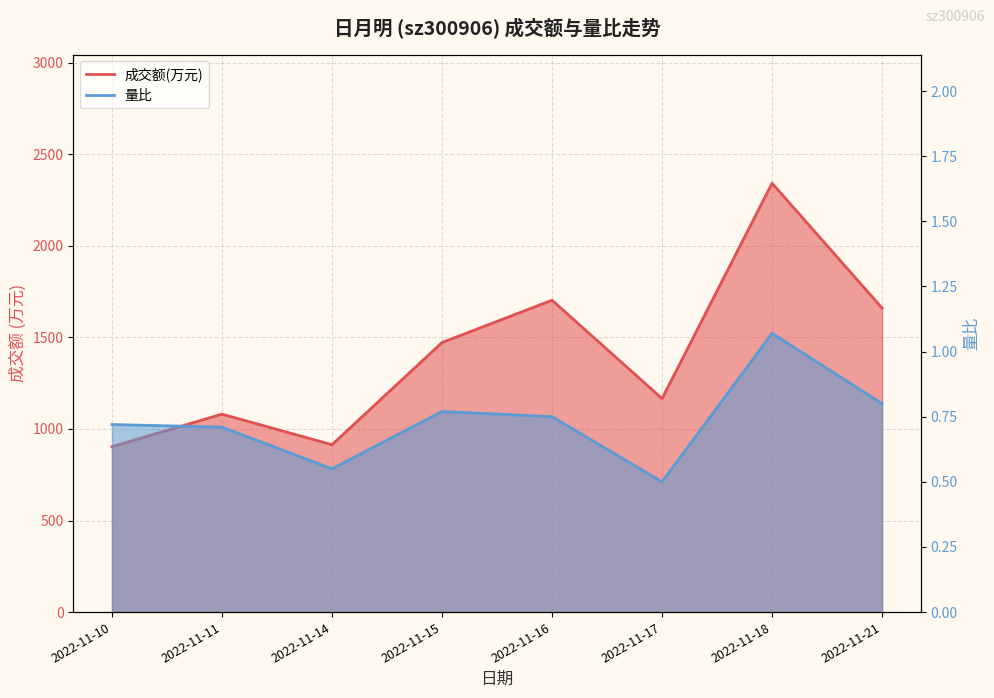

Which category has the lowest value in the 量比 series?

2022-11-17